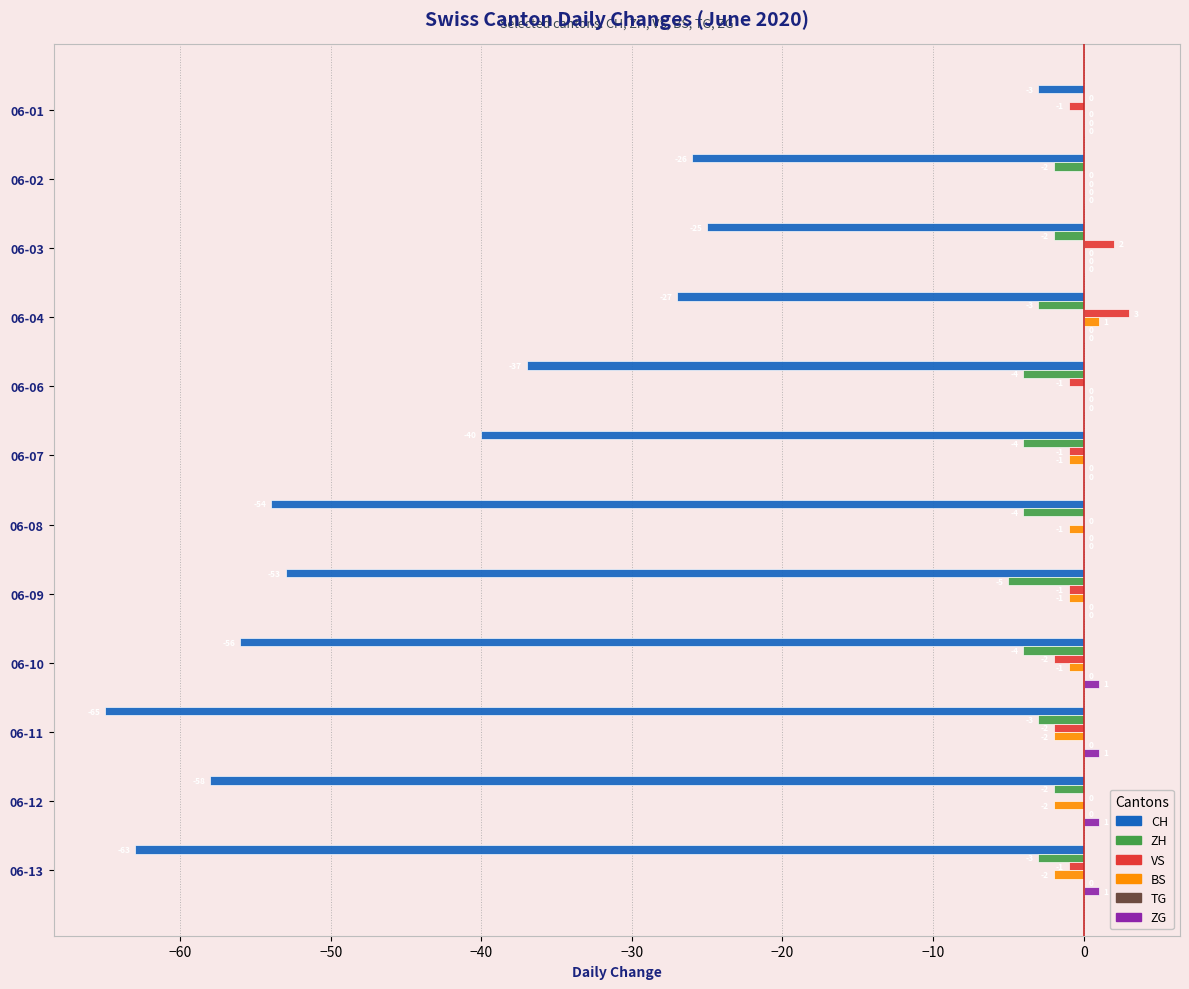

Which series changed the most between 06-06 and 06-11?

CH